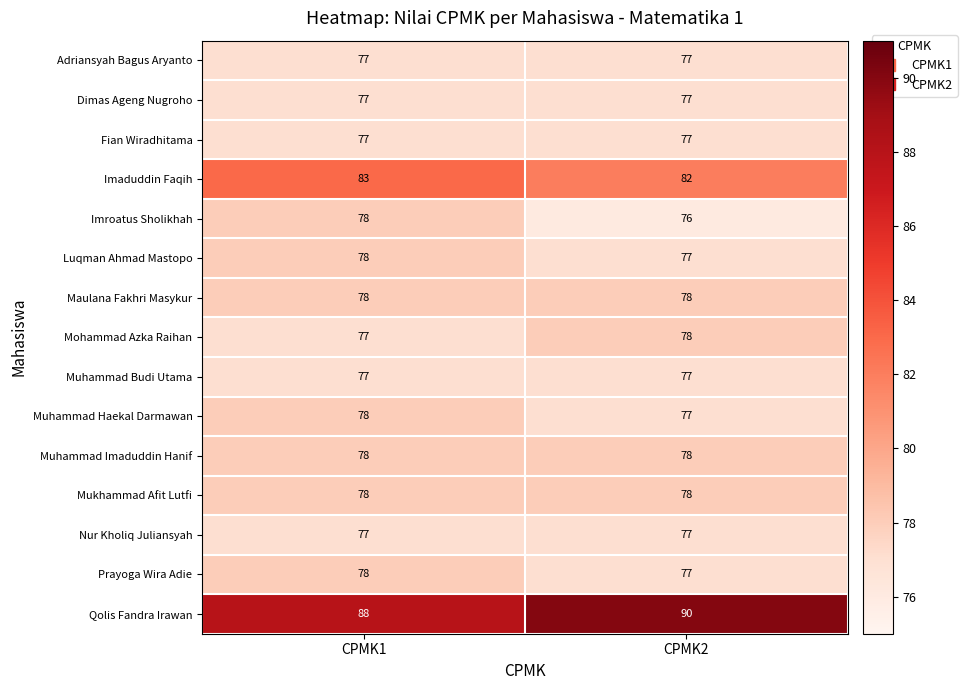

What is the total value across all series at CPMK2?

1176